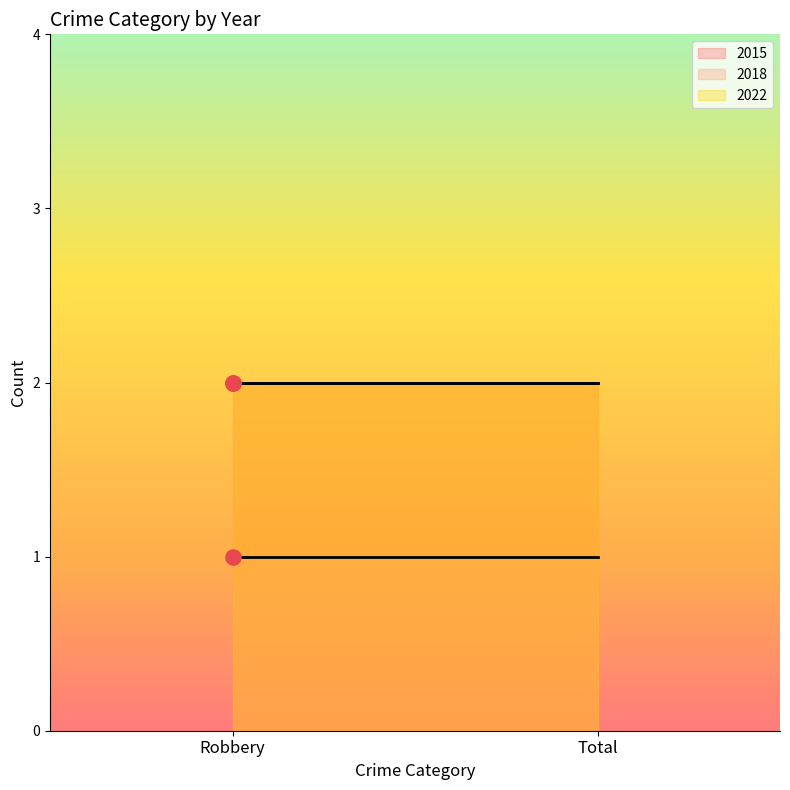

Which series has the widest spread of Y values?

2015